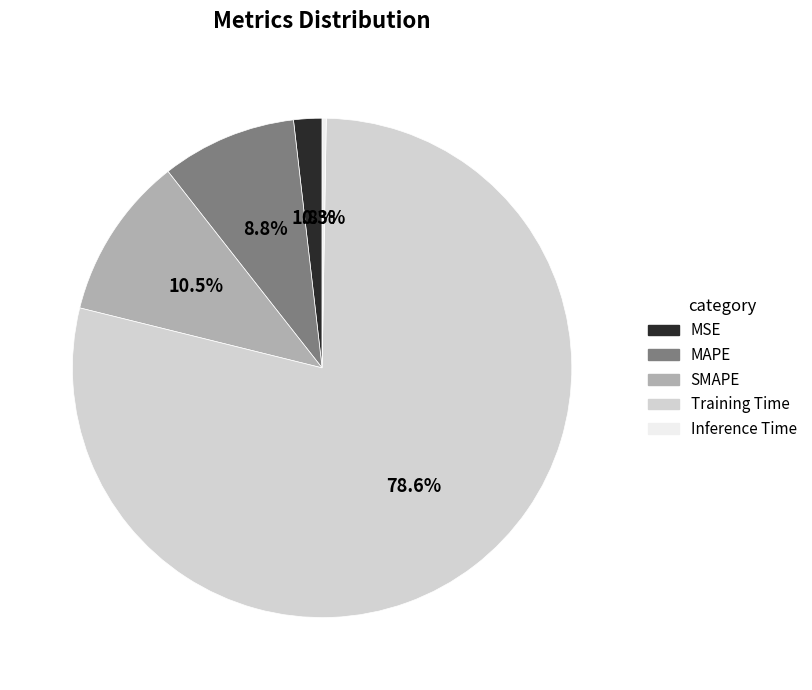

Which category has the biggest portion of the pie?

Training Time